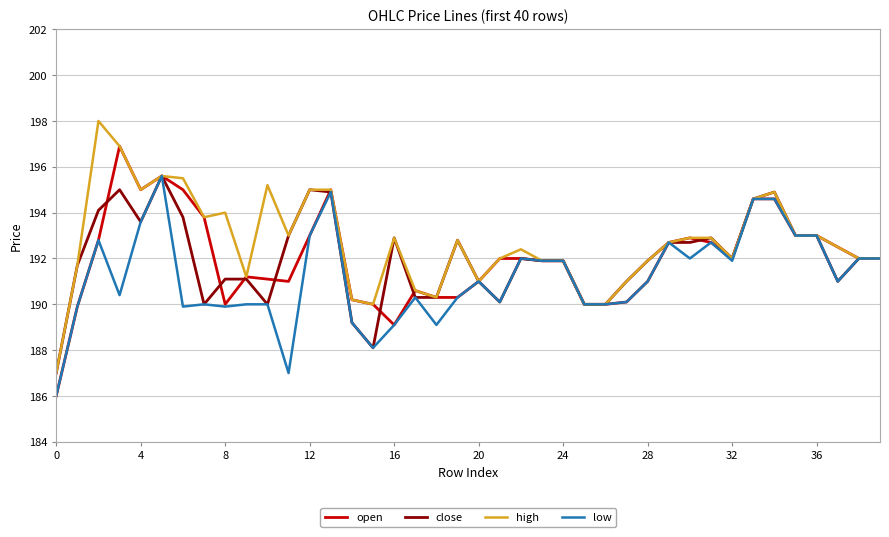

What is the minimum value shown in the chart?

186.0